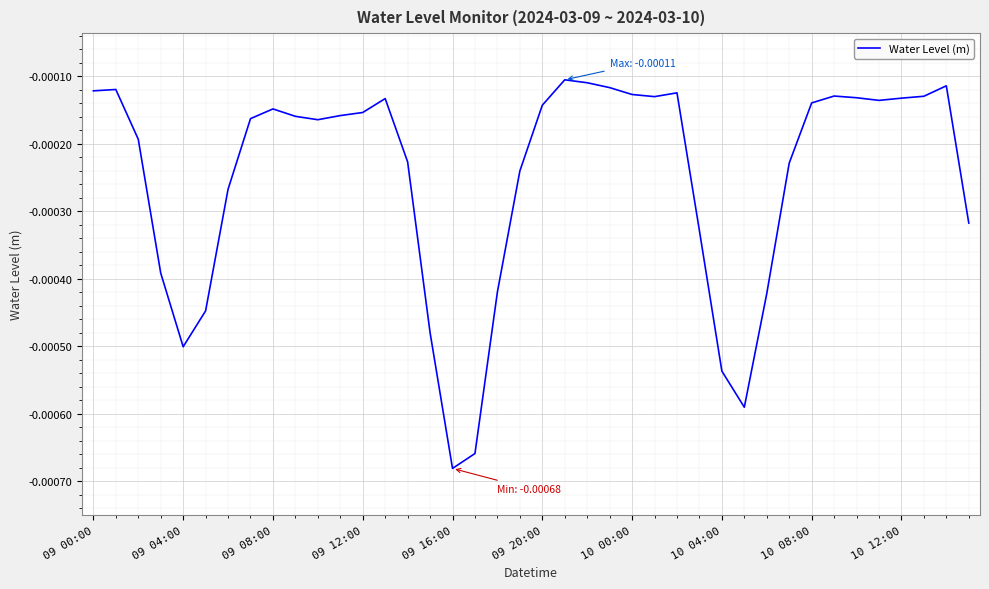

At which category does the chart reach its minimum across all series?

09 16:00